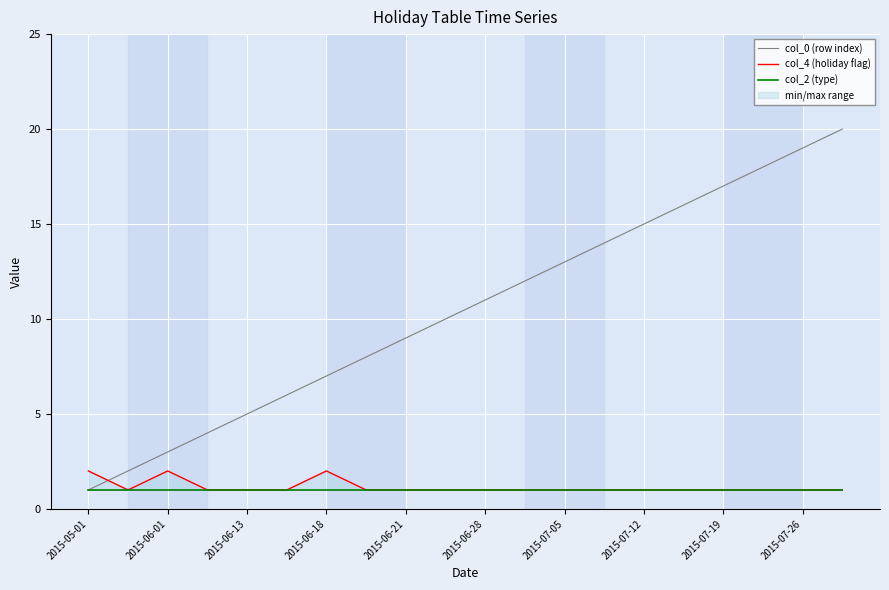

What is the maximum value for col_0 (row index)?

20